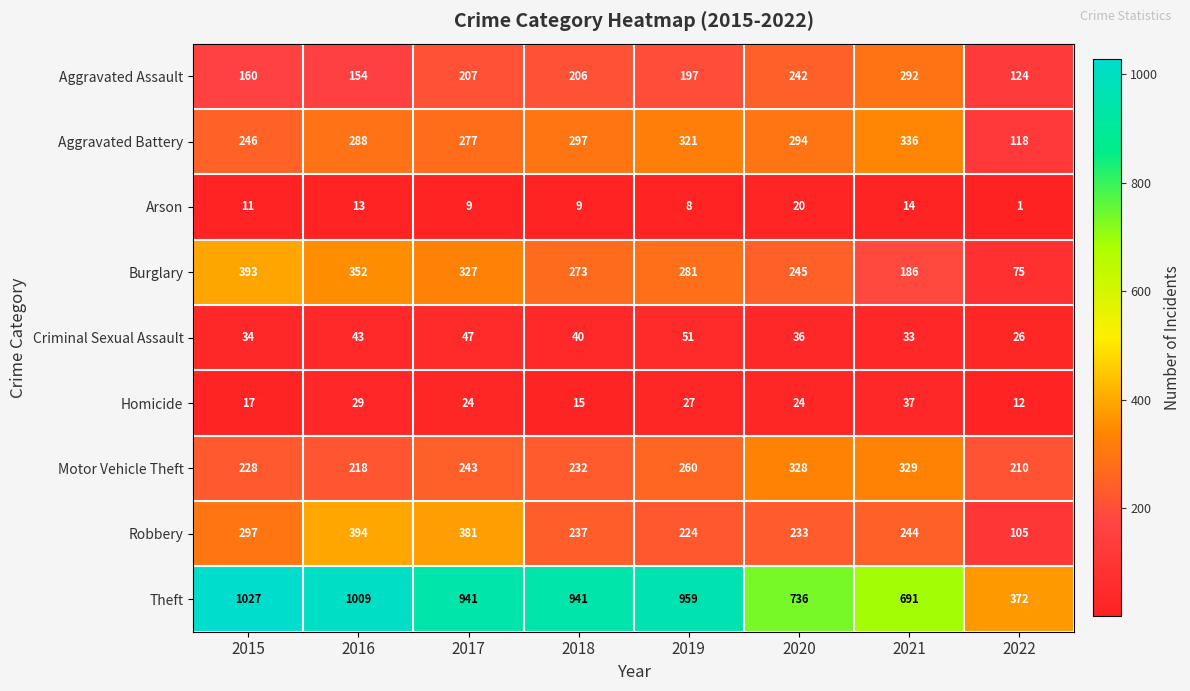

Is it true that Aggravated Battery equals 336 at 2021?

True